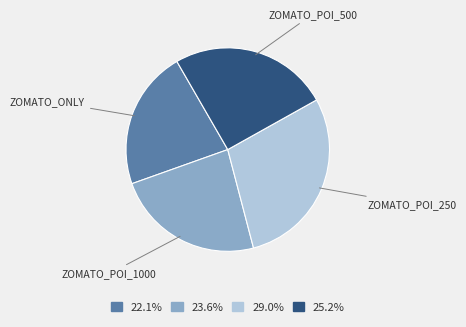

Count the number of slices in the pie.

4